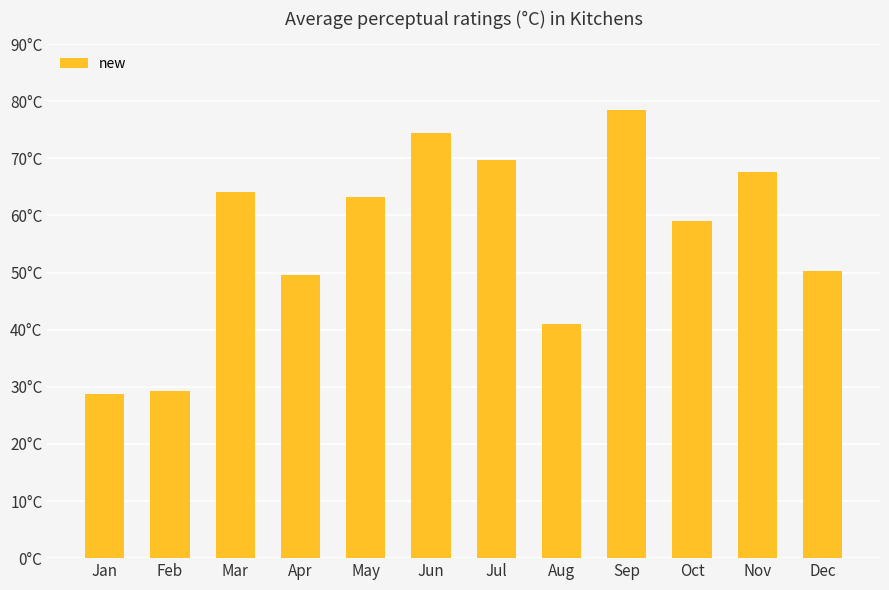

Approximately how many times larger is the value at Aug compared to Jan?

1.4